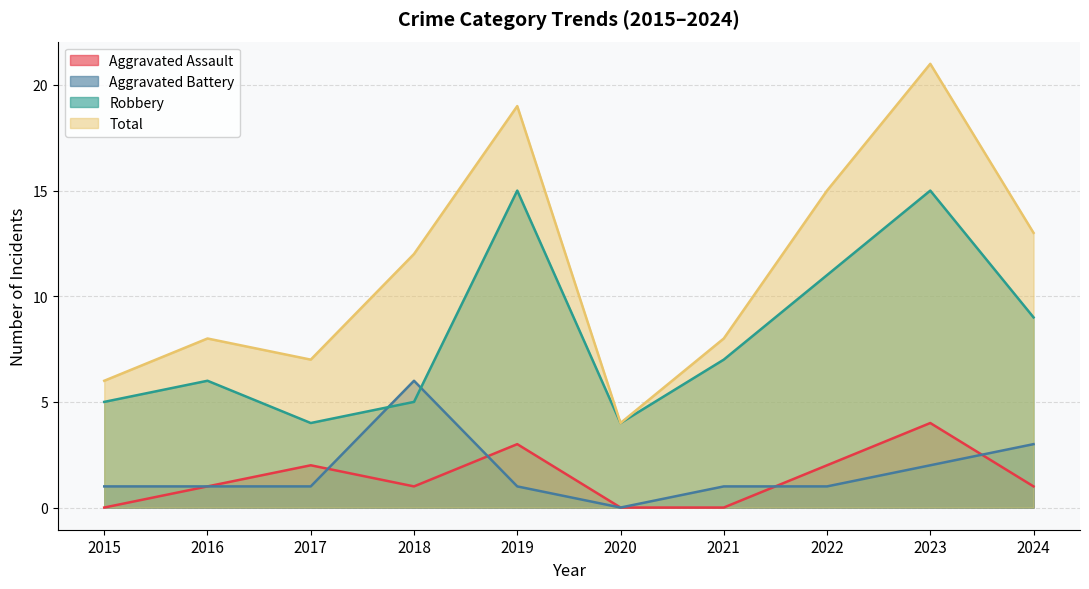

What are all the series names shown in the legend?

Aggravated Assault, Aggravated Battery, Robbery, Total